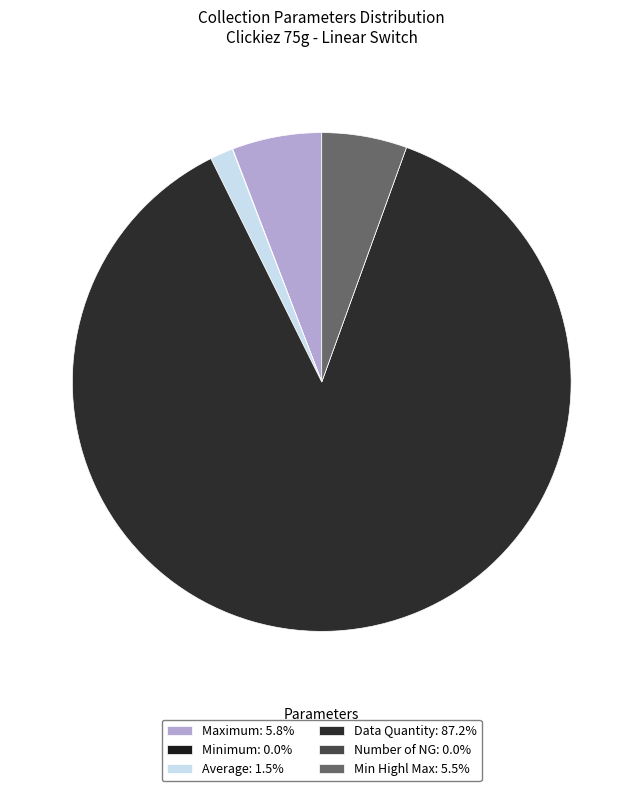

Which slice represents more than half of the pie?

Data Quantity